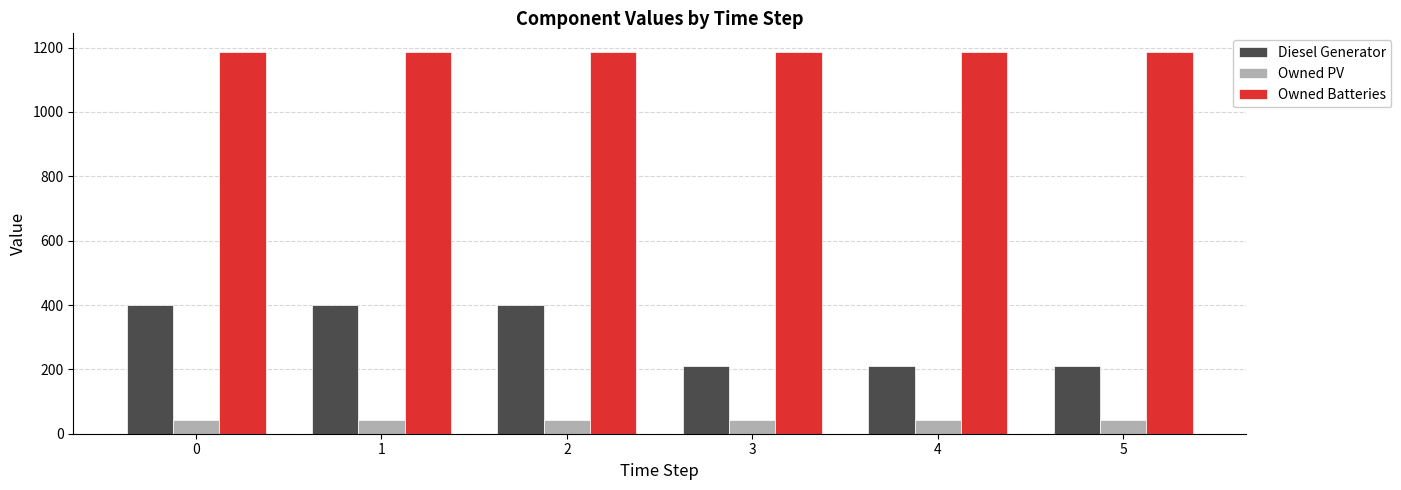

Which series changed the most between 0 and 4?

Diesel Generator